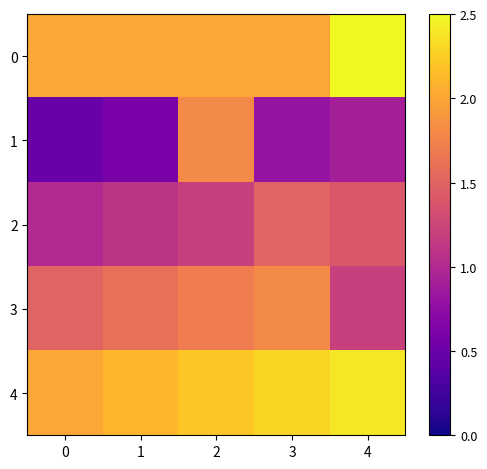

Between 2 and 3, which series saw the biggest shift?

1